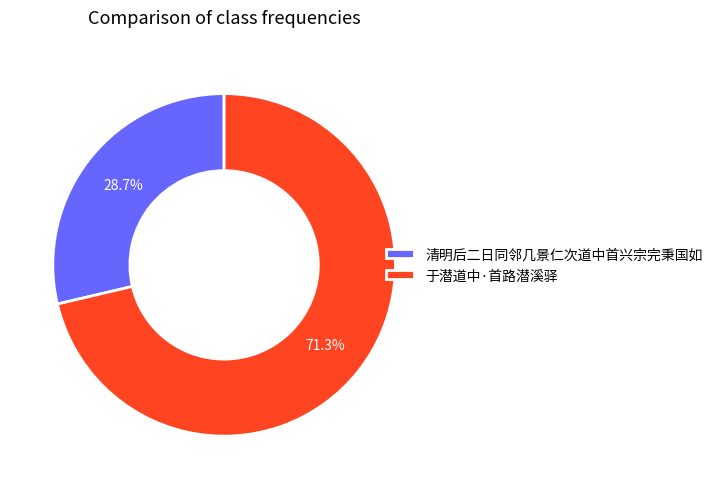

Which slice is the largest?

于潜道中·首路潜溪驿